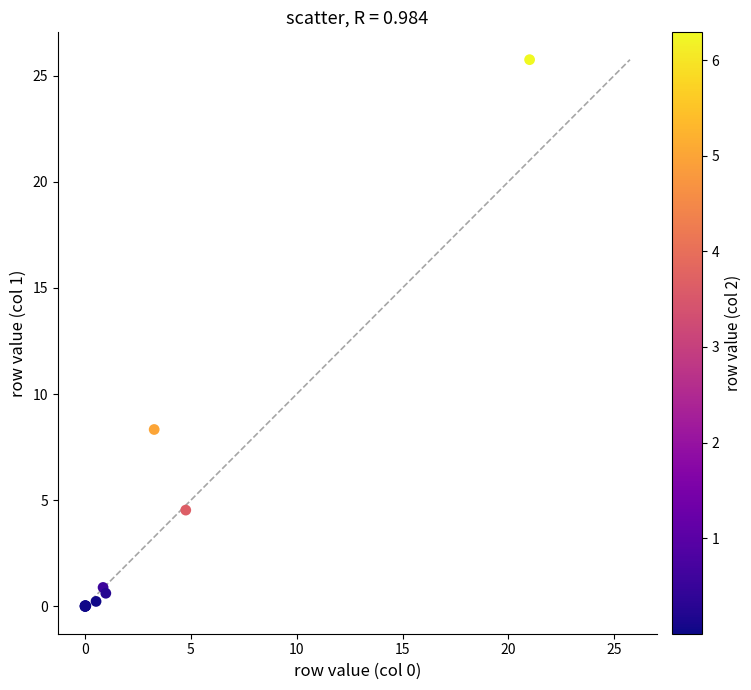

What Y value in the scatter plot is closest to 12?

8.3